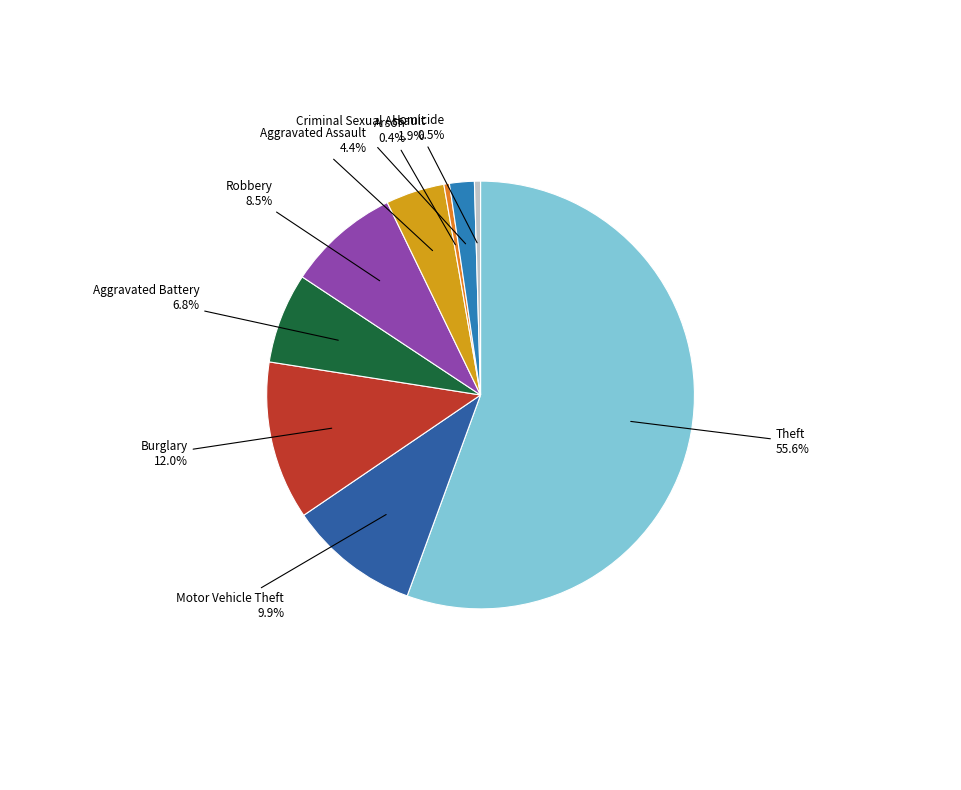

How many segments does this pie chart have?

9